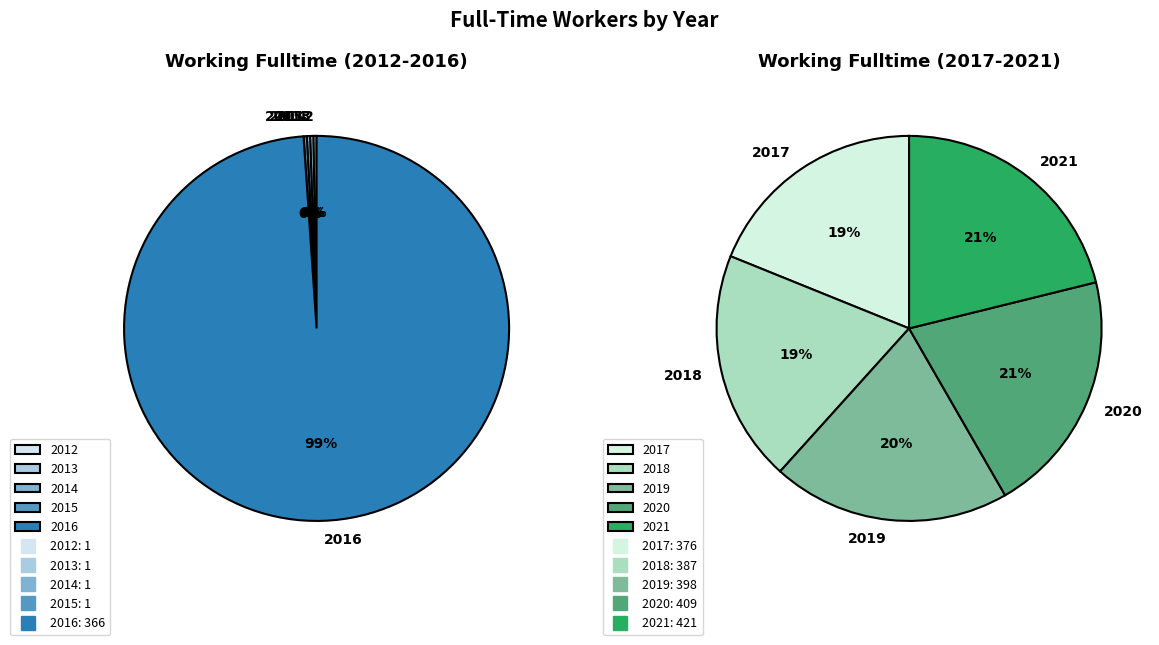

Rank the categories by value from lowest to highest.

2012, 2013, 2014, 2015, 2016, 2017, 2018, 2019, 2020, 2021